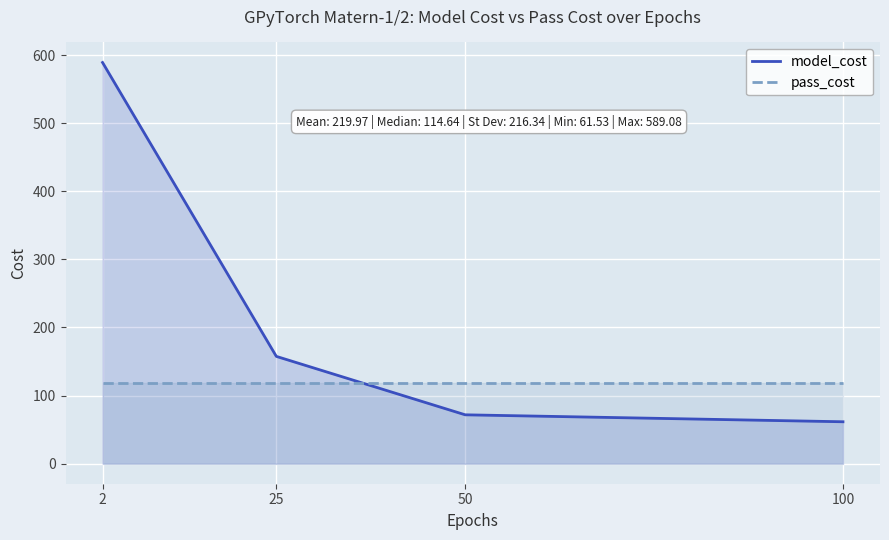

At 2, list the series in order from smallest to largest.

pass_cost, model_cost